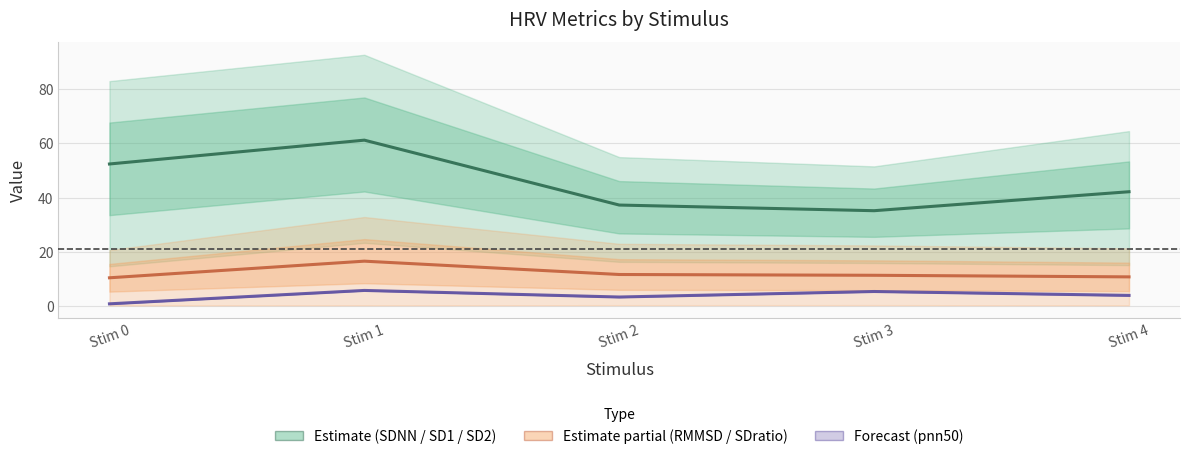

At which category does Forecast (pnn50) reach its first local peak?

Stim 1